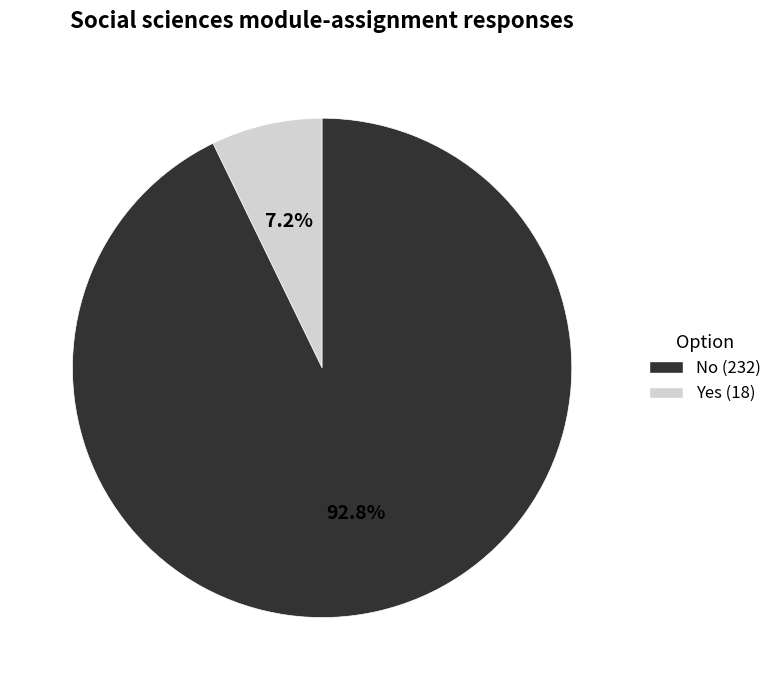

Between No (232) and Yes (18), which is larger?

Yes (18)